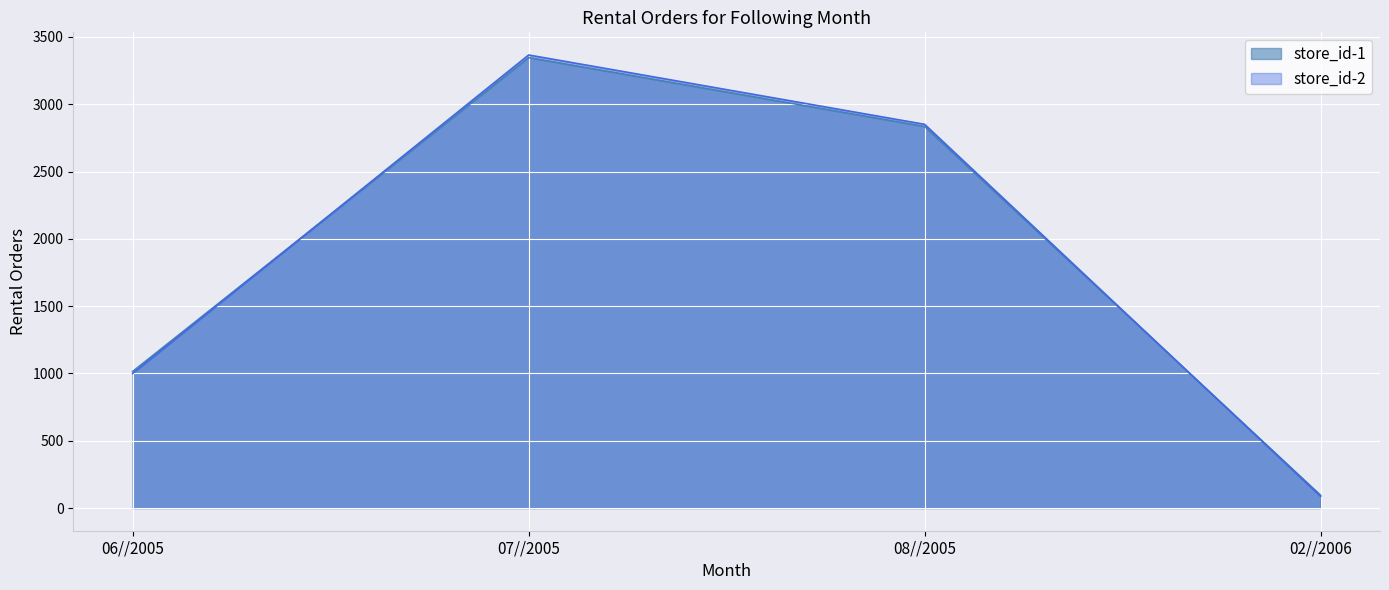

At 06//2005, list the series in order from largest to smallest.

store_id-1, store_id-2